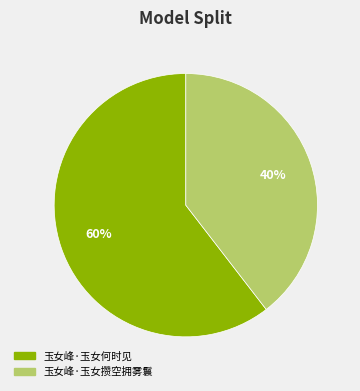

To the nearest percent, what percentage of the pie is 玉女峰·玉女攒空拥雾鬟?

40%